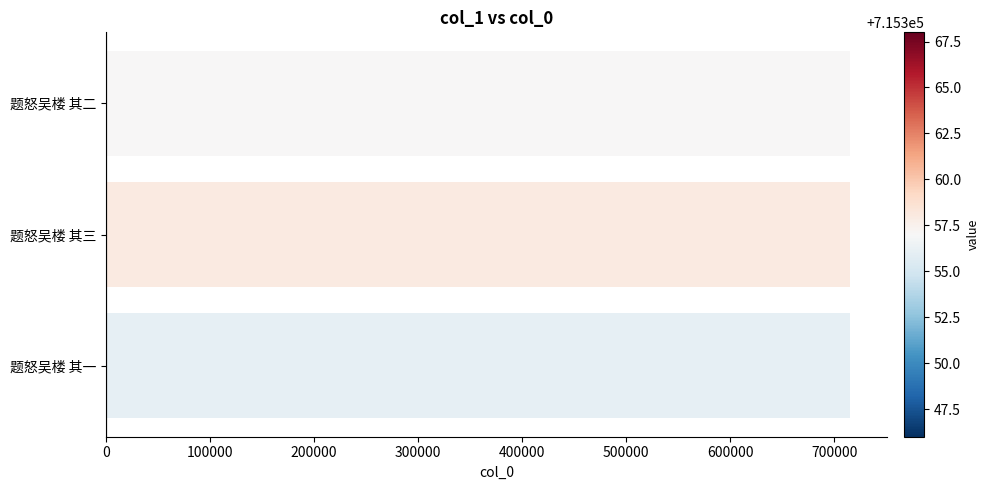

What is the approximate value at 题怒吴楼 其三?

715358